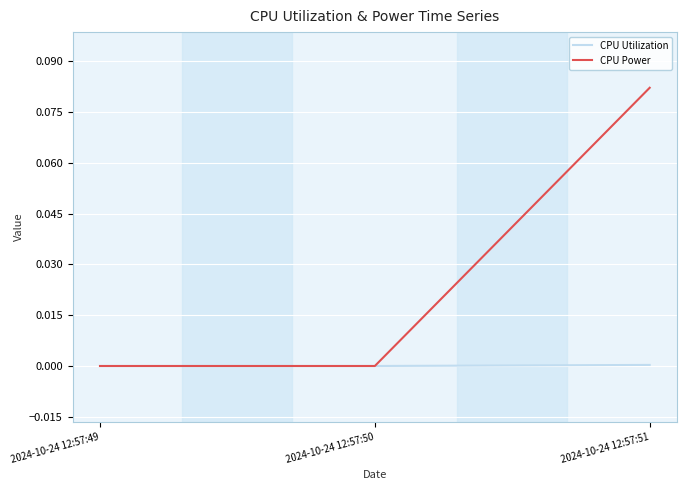

List the series in order of their overall mean, highest first.

CPU Power, CPU Utilization